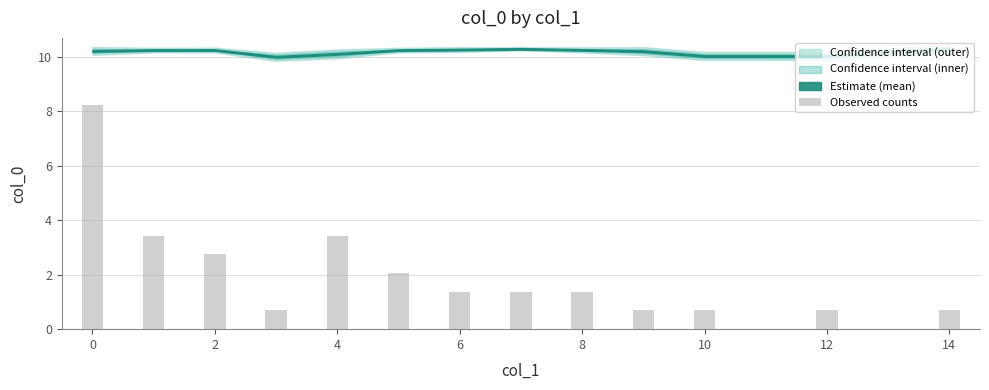

Reading left to right, list all the values displayed in this chart.

8.2	3.4	2.7	0.7	3.4	2.1	1.4	1.4	1.4	0.7	0.7	0.7	0.7